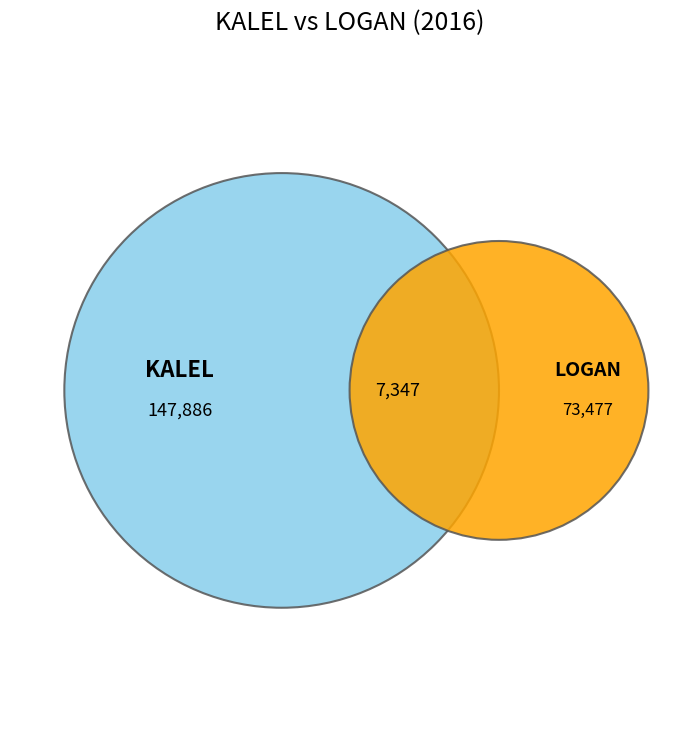

Is there any slice that represents more than half of the pie?

No